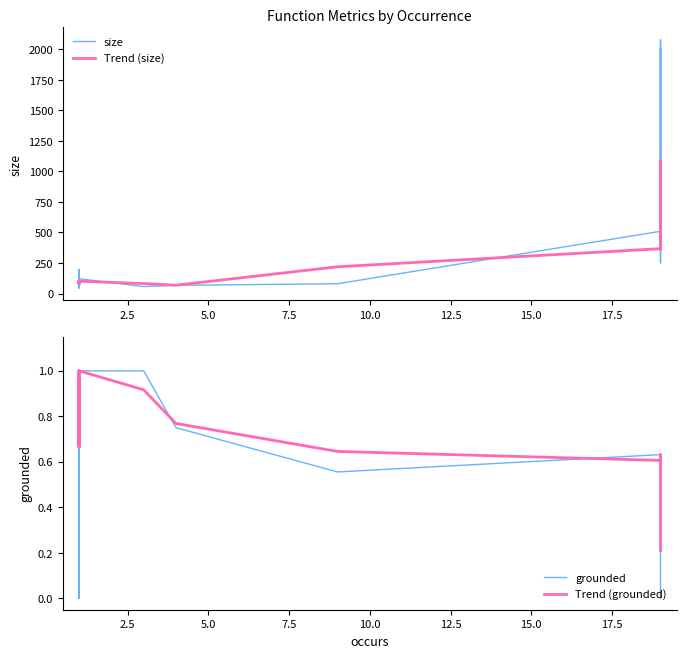

What is the average value of the Trend (grounded) series?

0.7